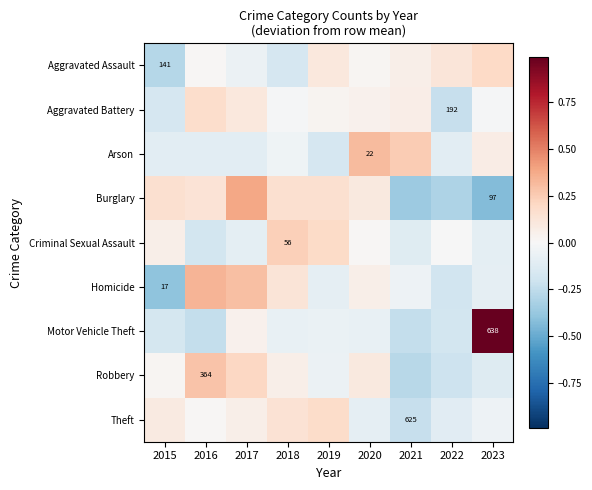

Is it true that Homicide equals 0.3 at 2017?

True